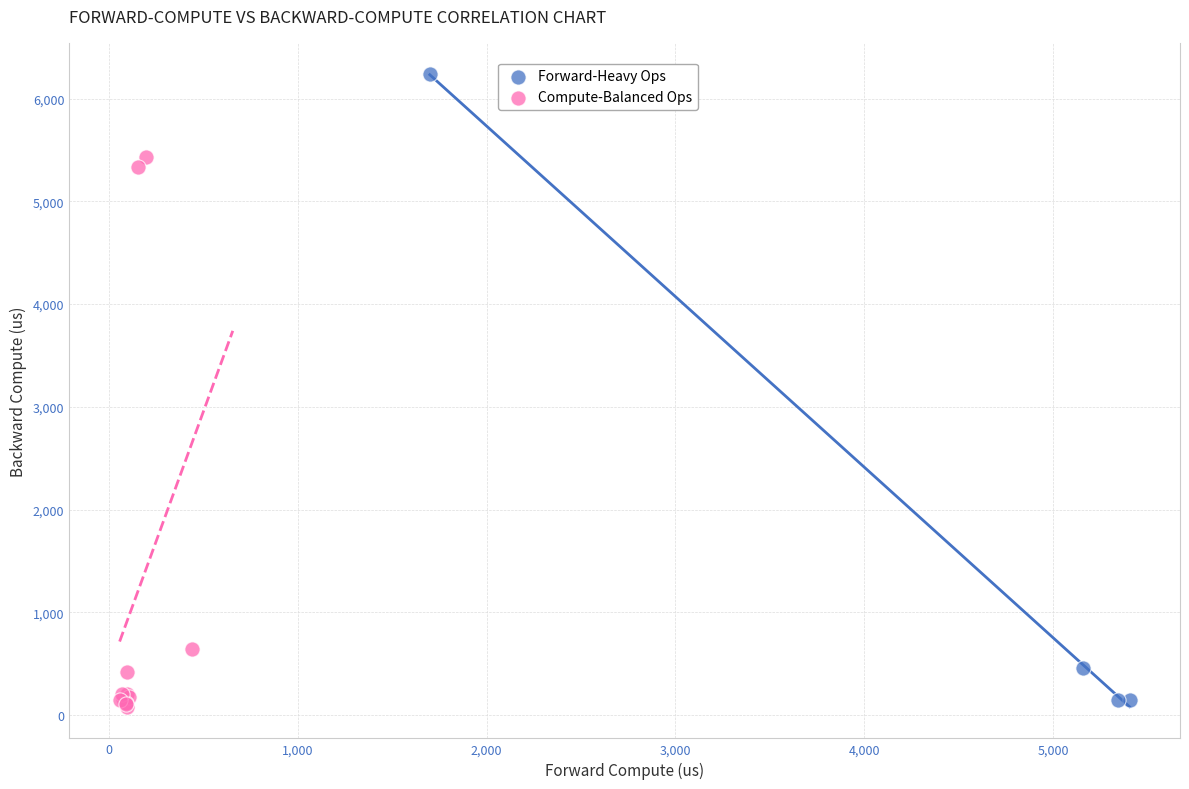

Which series reaches the maximum Y coordinate?

Forward-Heavy Ops